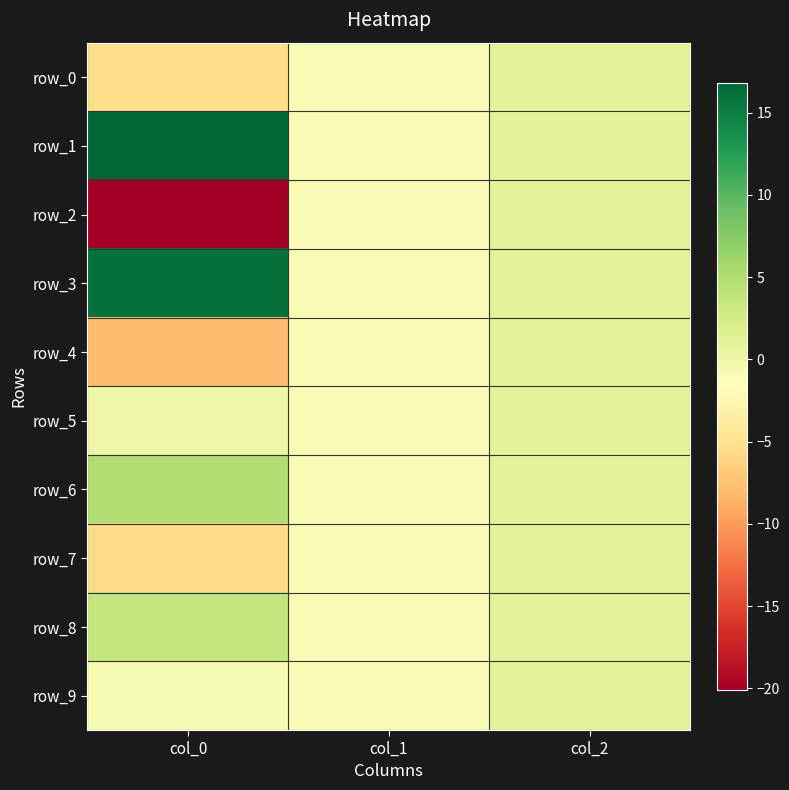

How many values in the row_2 series exceed -1?

1